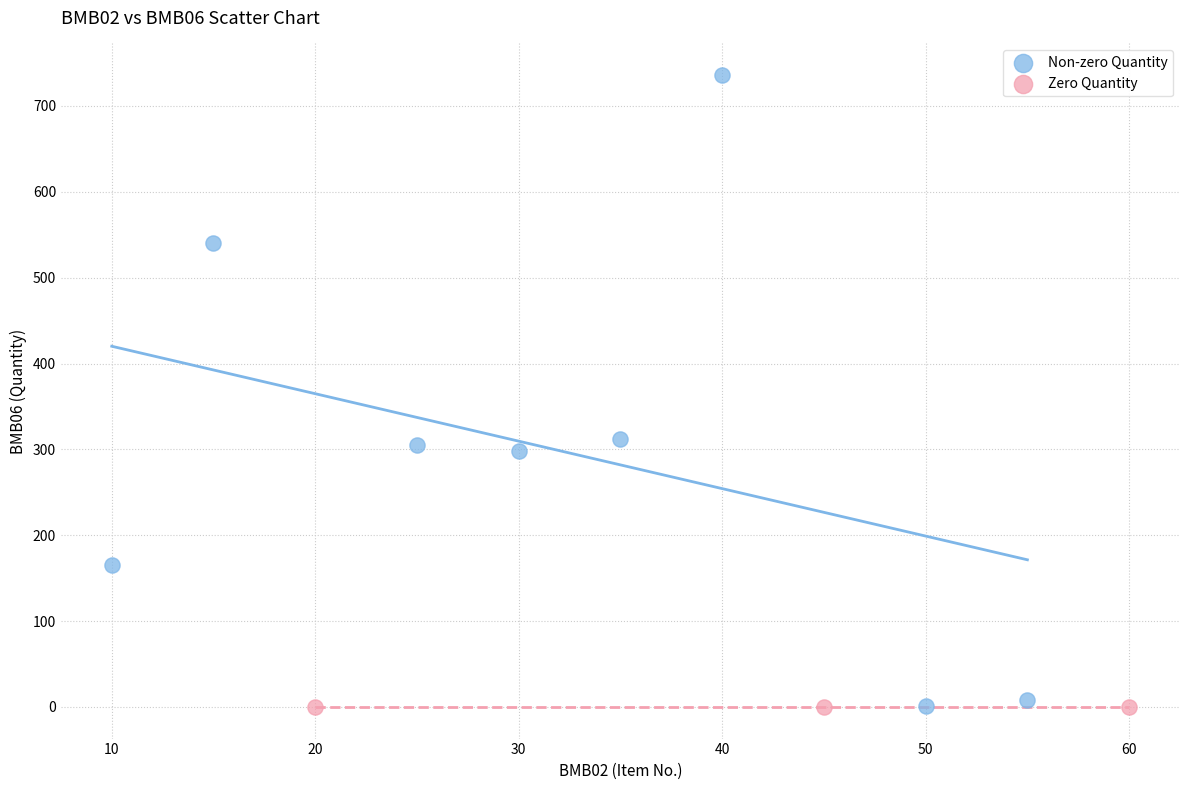

Which series contains the highest Y value?

Non-zero Quantity